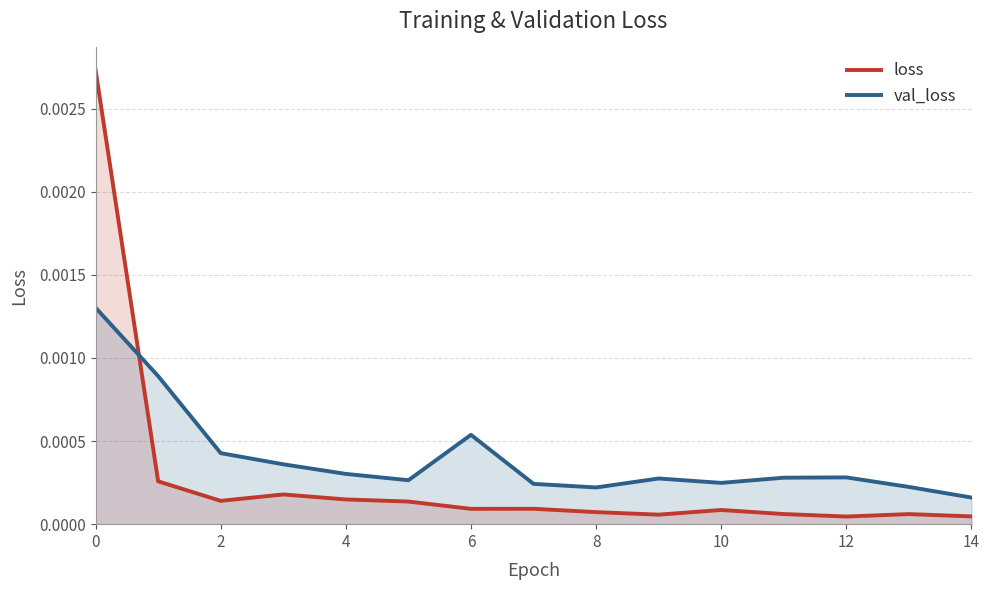

Rank the series at 10 from highest to lowest value.

val_loss, loss